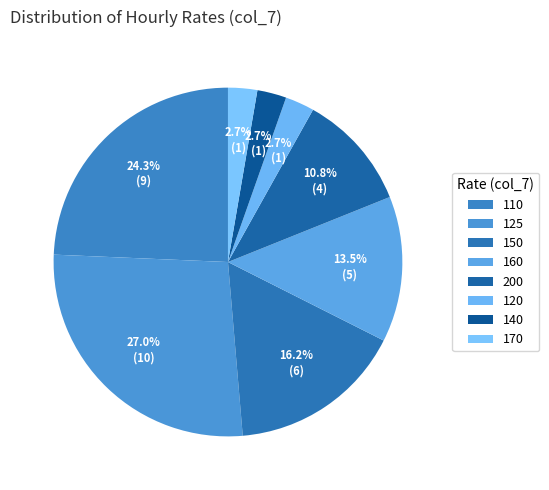

Count the number of slices in the pie.

8